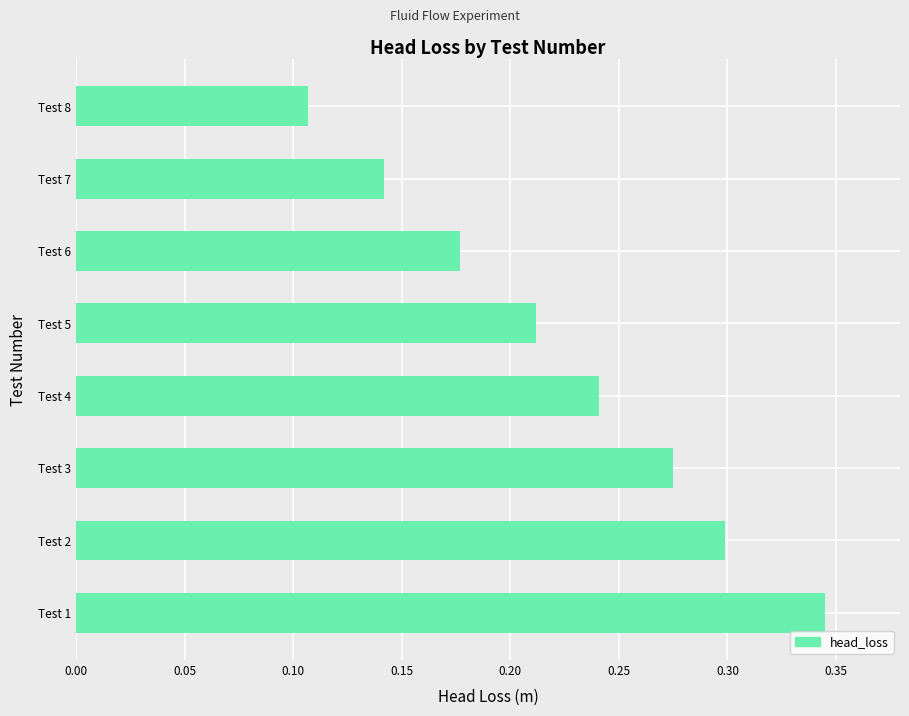

Are the bars grouped side by side (vs. stacked)?

No